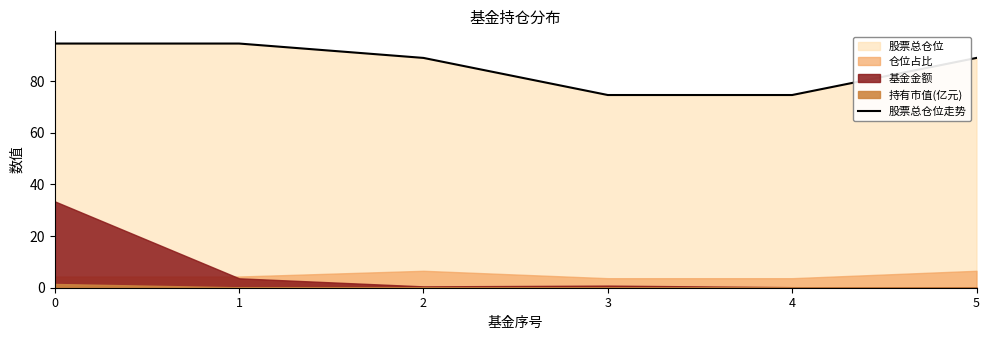

Rank the categories by value from lowest to highest.

3, 4, 2, 5, 0, 1